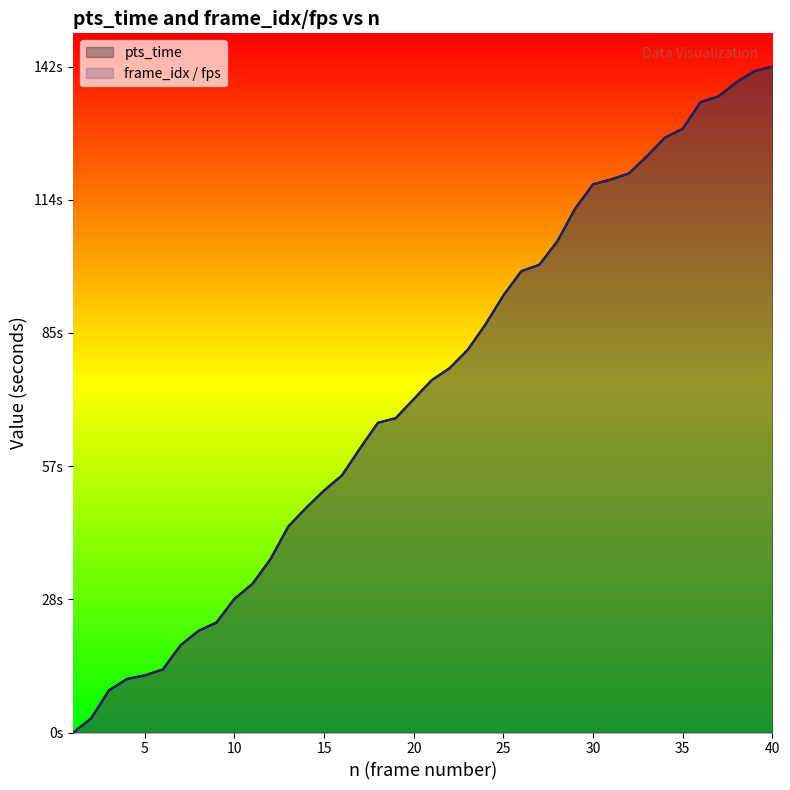

What are all the series names shown in the legend?

pts_time, frame_idx / fps